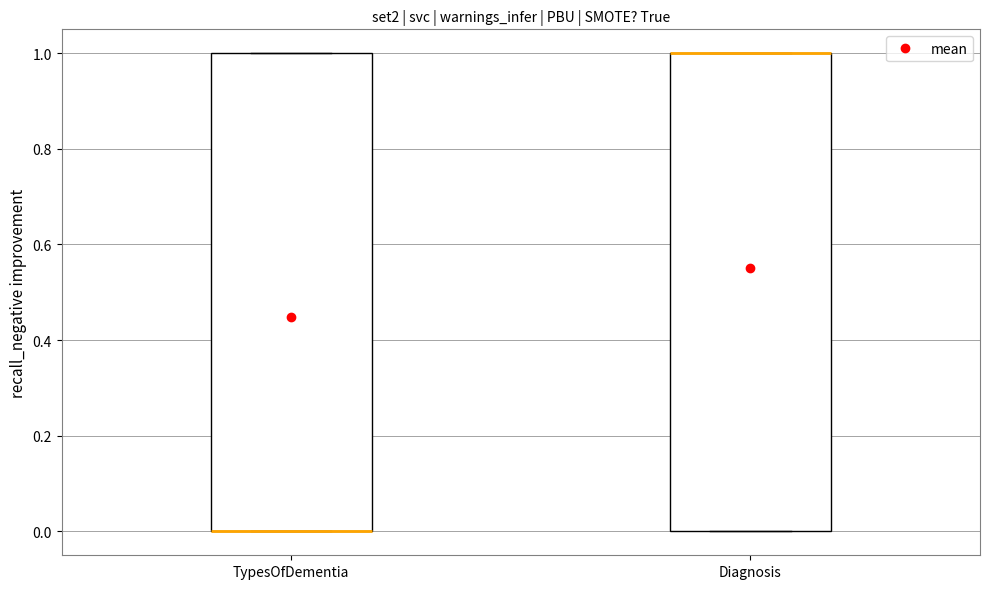

Where is the lower edge of the box for Diagnosis on the y-axis? The values are not printed on the chart, so give them approximately, as read against the axis.

0